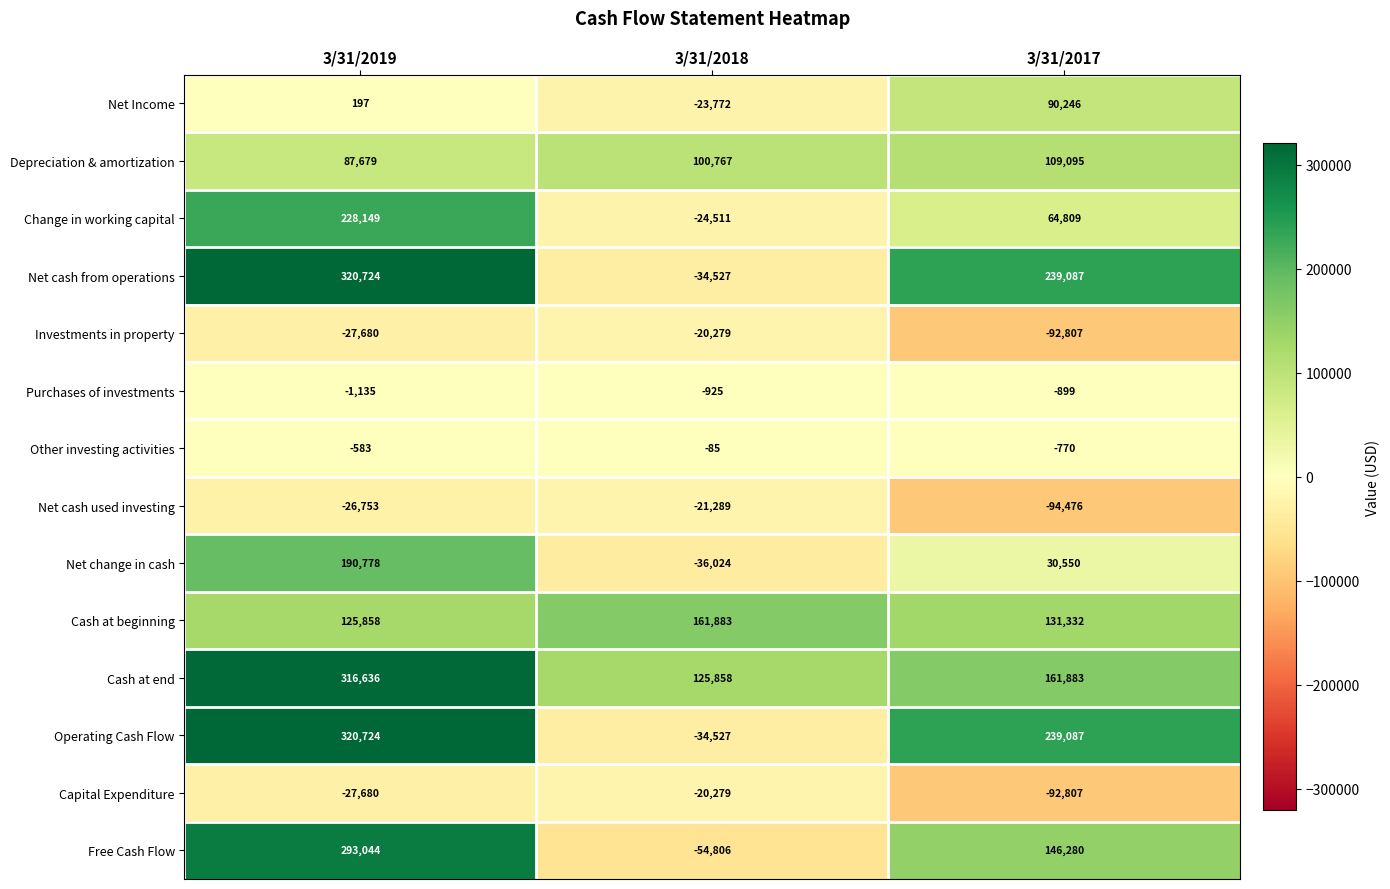

What is the difference between the highest and lowest values at 3/31/2019?

348404